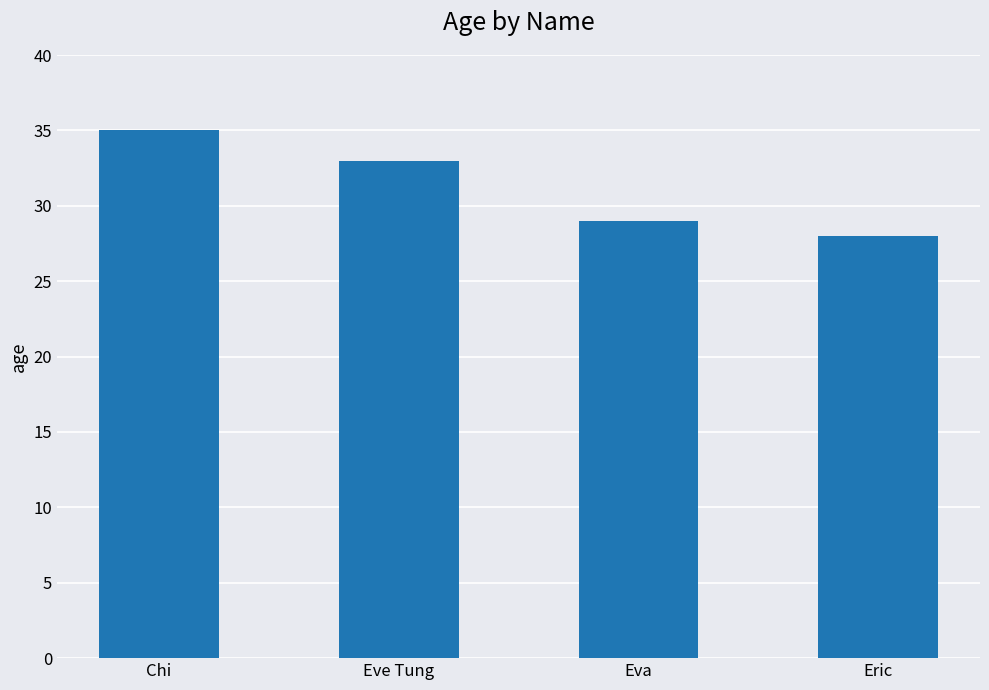

Count the number of data series in this chart.

1